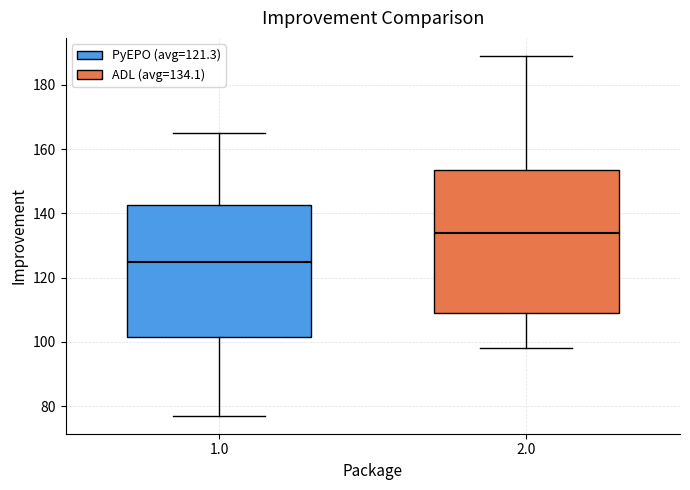

Which box's median line is the lowest?

1.0